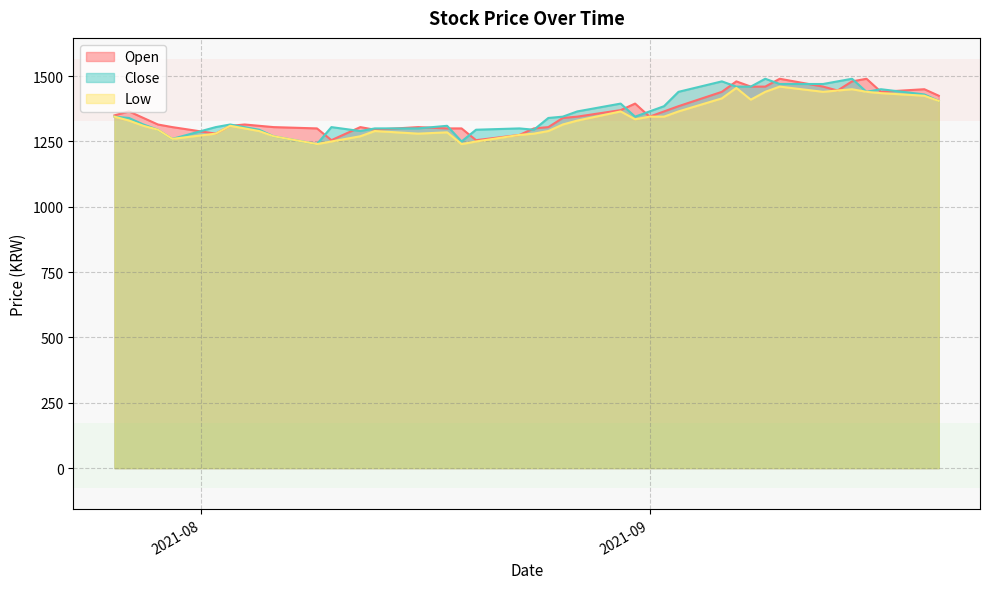

What is the total value across all series at 2021-08-26?

4000